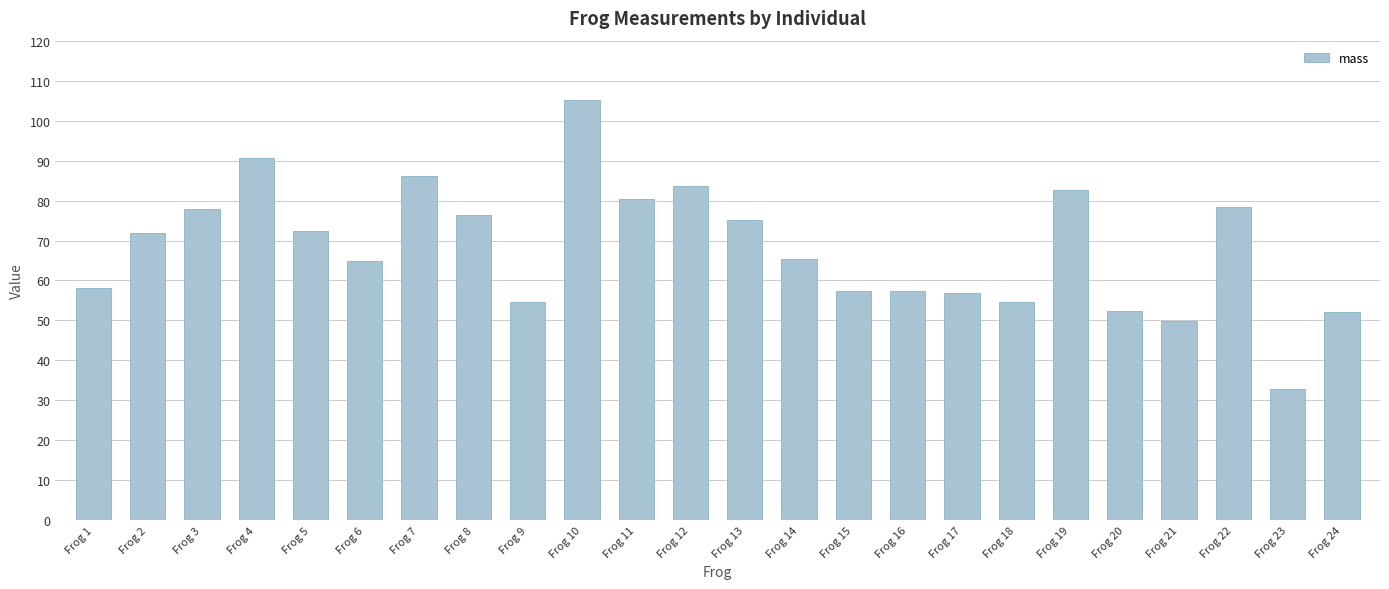

Are the bars horizontal?

No